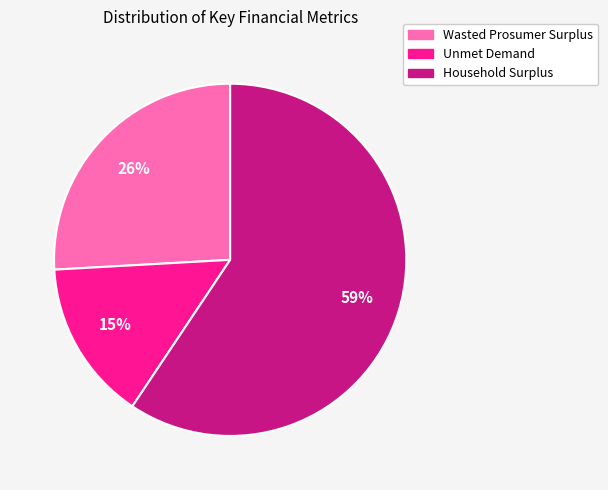

Is the sum of Wasted Prosumer Surplus and Household Surplus greater than half?

Yes